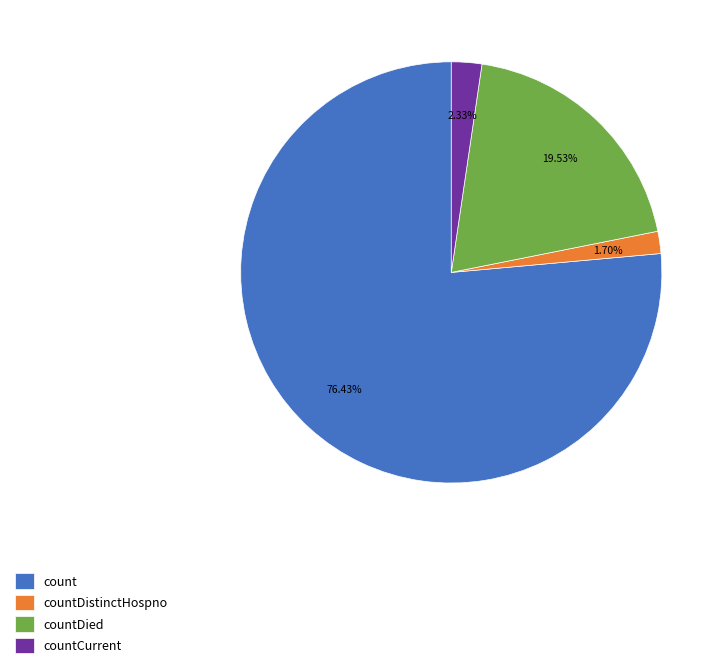

Count the number of slices in the pie.

4